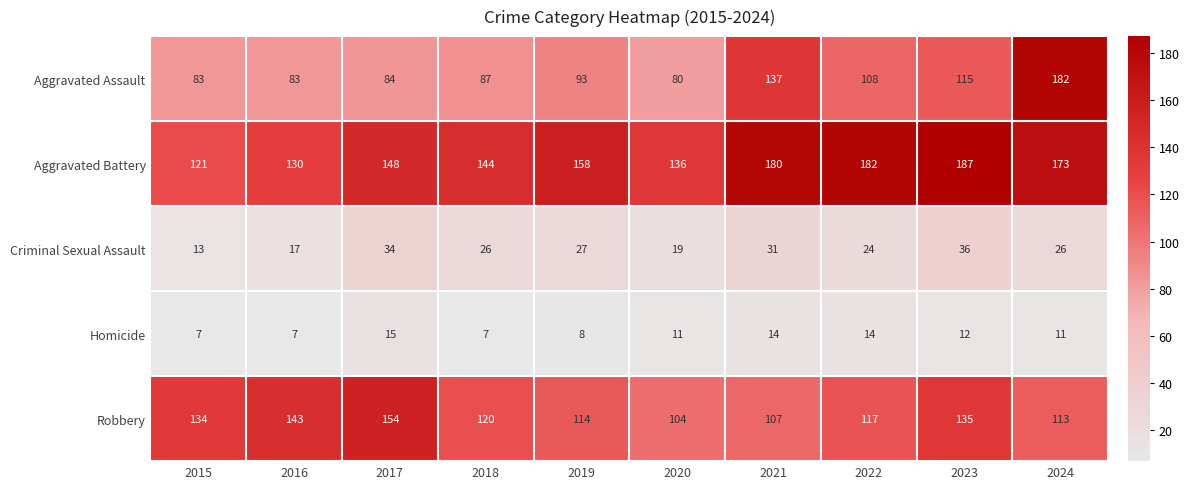

Which series has the largest range (max minus min)?

Aggravated Assault